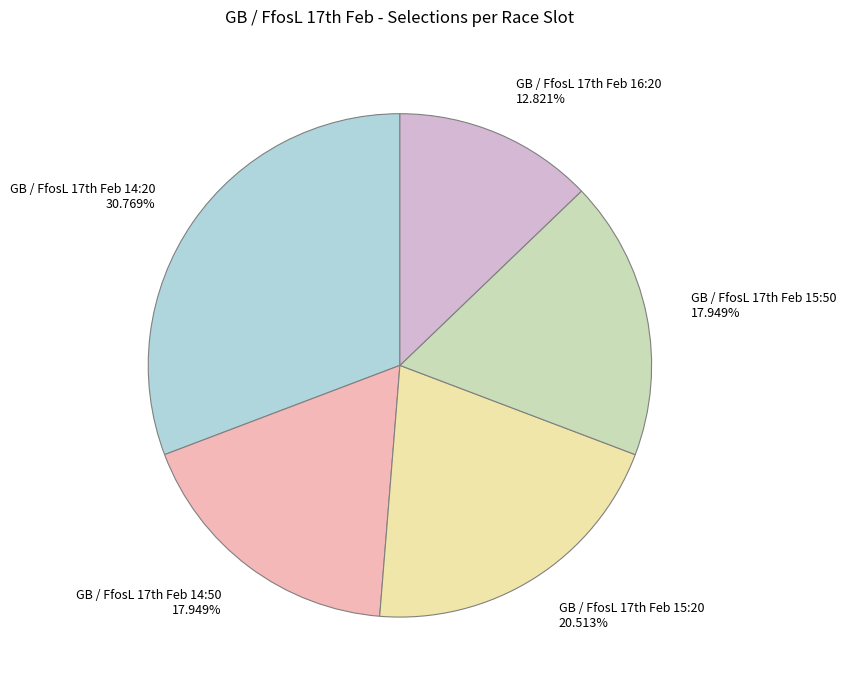

Is there a majority slice in this chart?

No